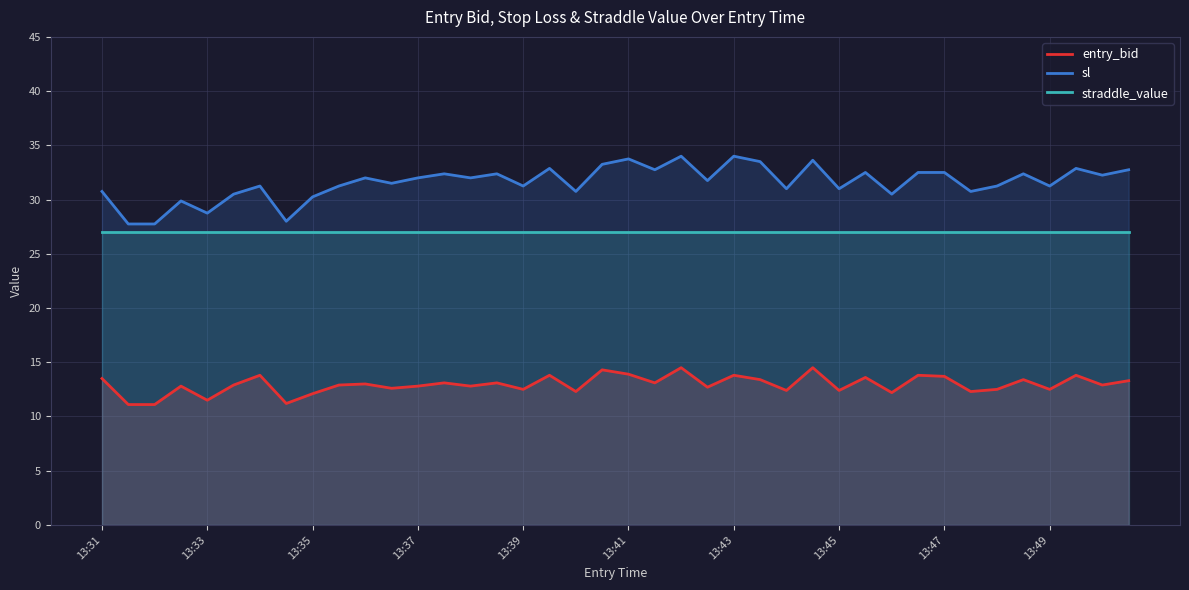

What are all the series names shown in the legend?

entry_bid, sl, straddle_value